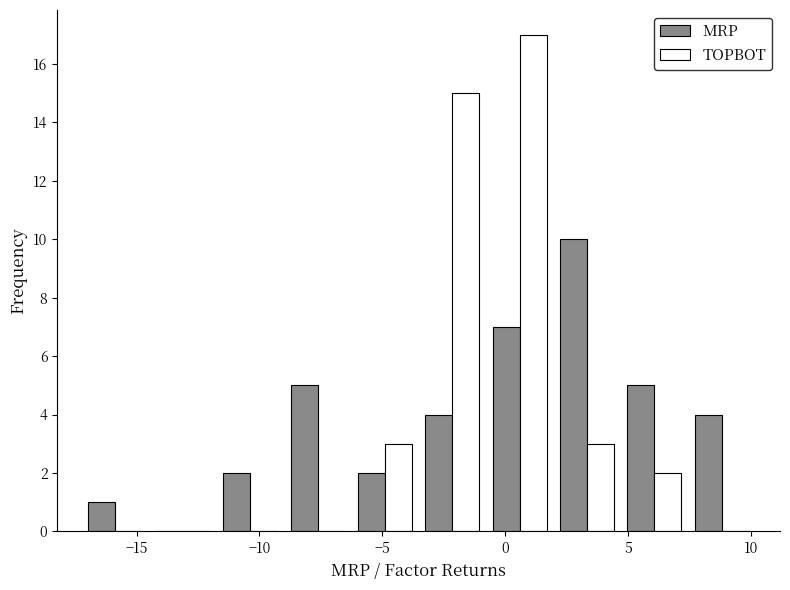

In the MRP series, which range on the x-axis has the tallest bar?

2.0 to 4.5